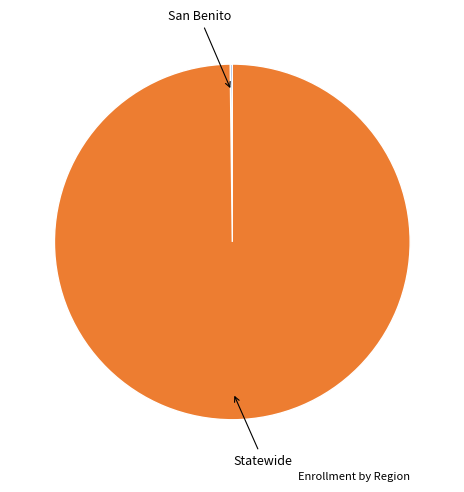

Is there any slice that represents more than half of the pie?

Yes